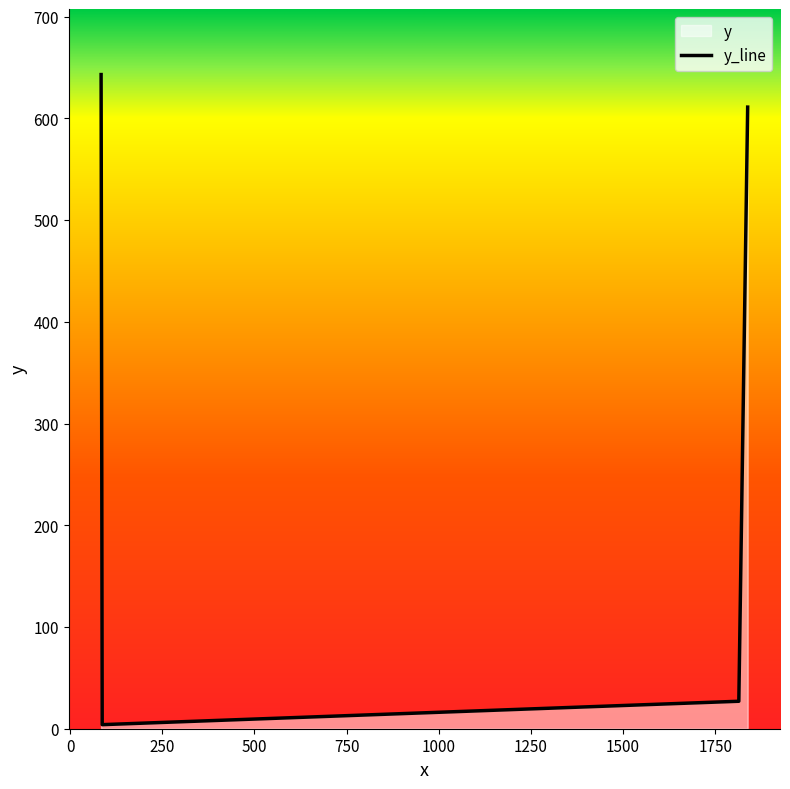

What is the difference between the values at 1814 and 1838?

584